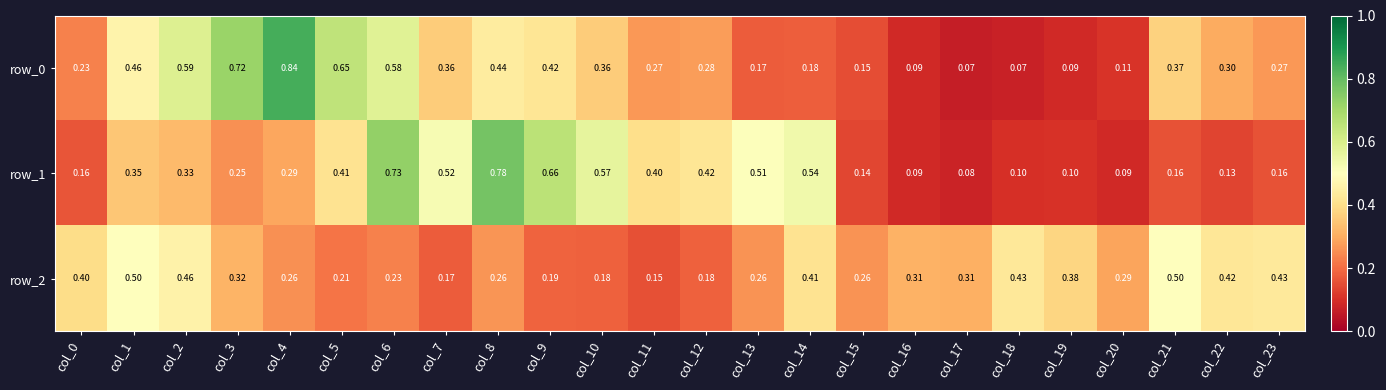

At which category is the sum across all series the highest?

col_6